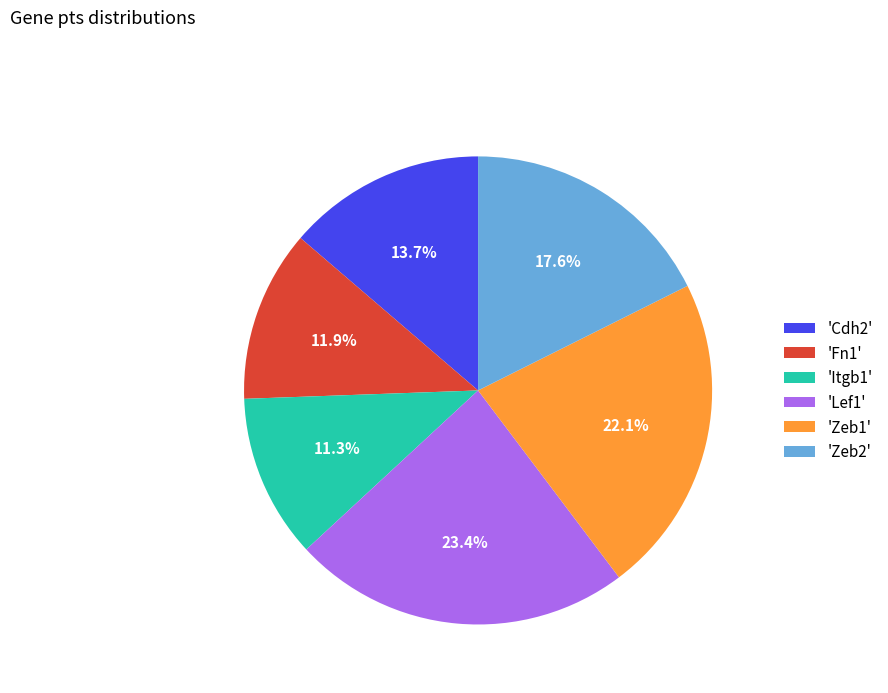

Which slice is the largest?

'Lef1'